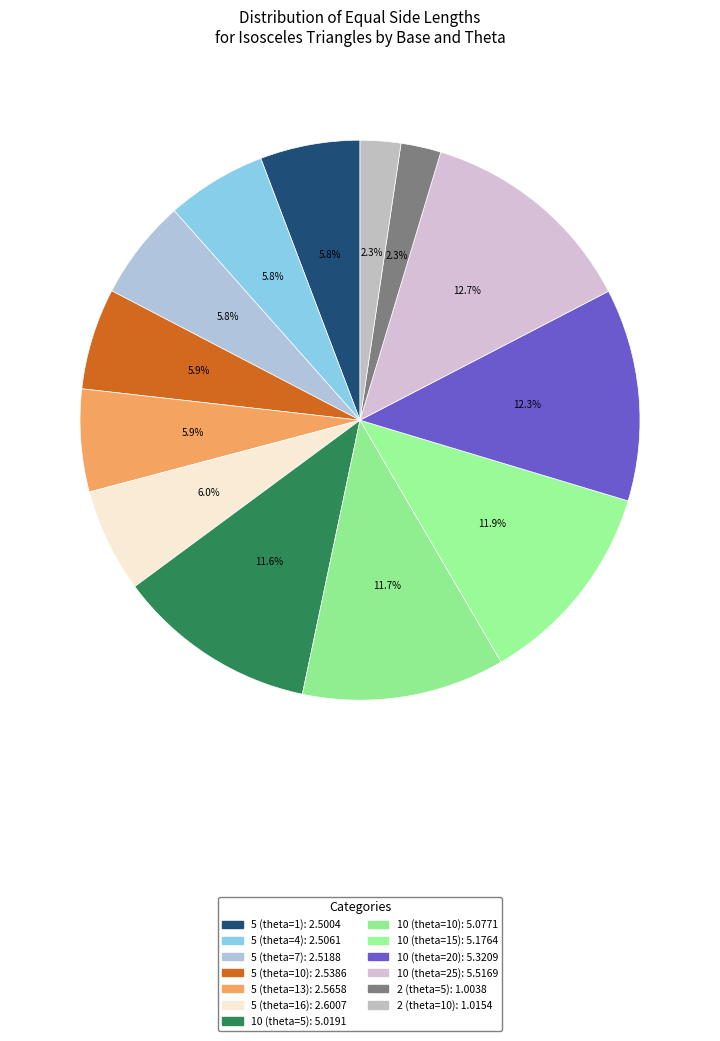

To the nearest percent, what portion does 2 (theta=5) represent?

2%